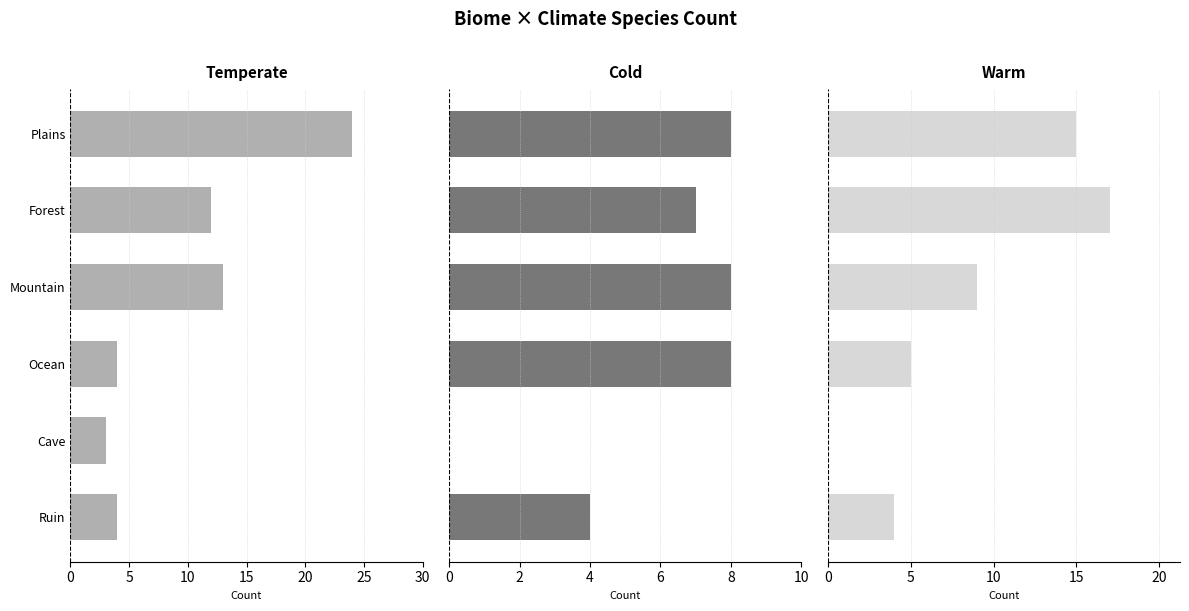

Rank the series at 15 from lowest to highest value.

Temperate, Warm, Cold